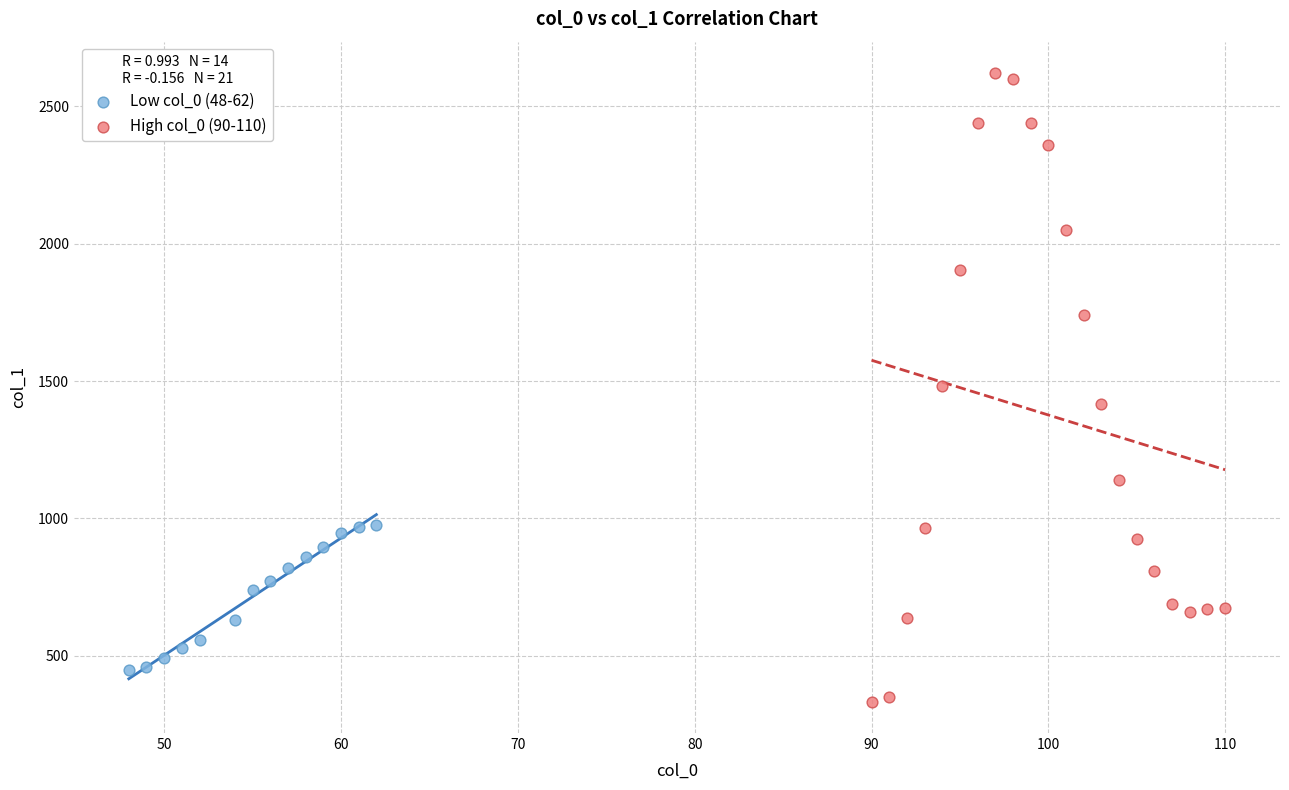

Which series contains the highest Y value?

High col_0 (90-110)